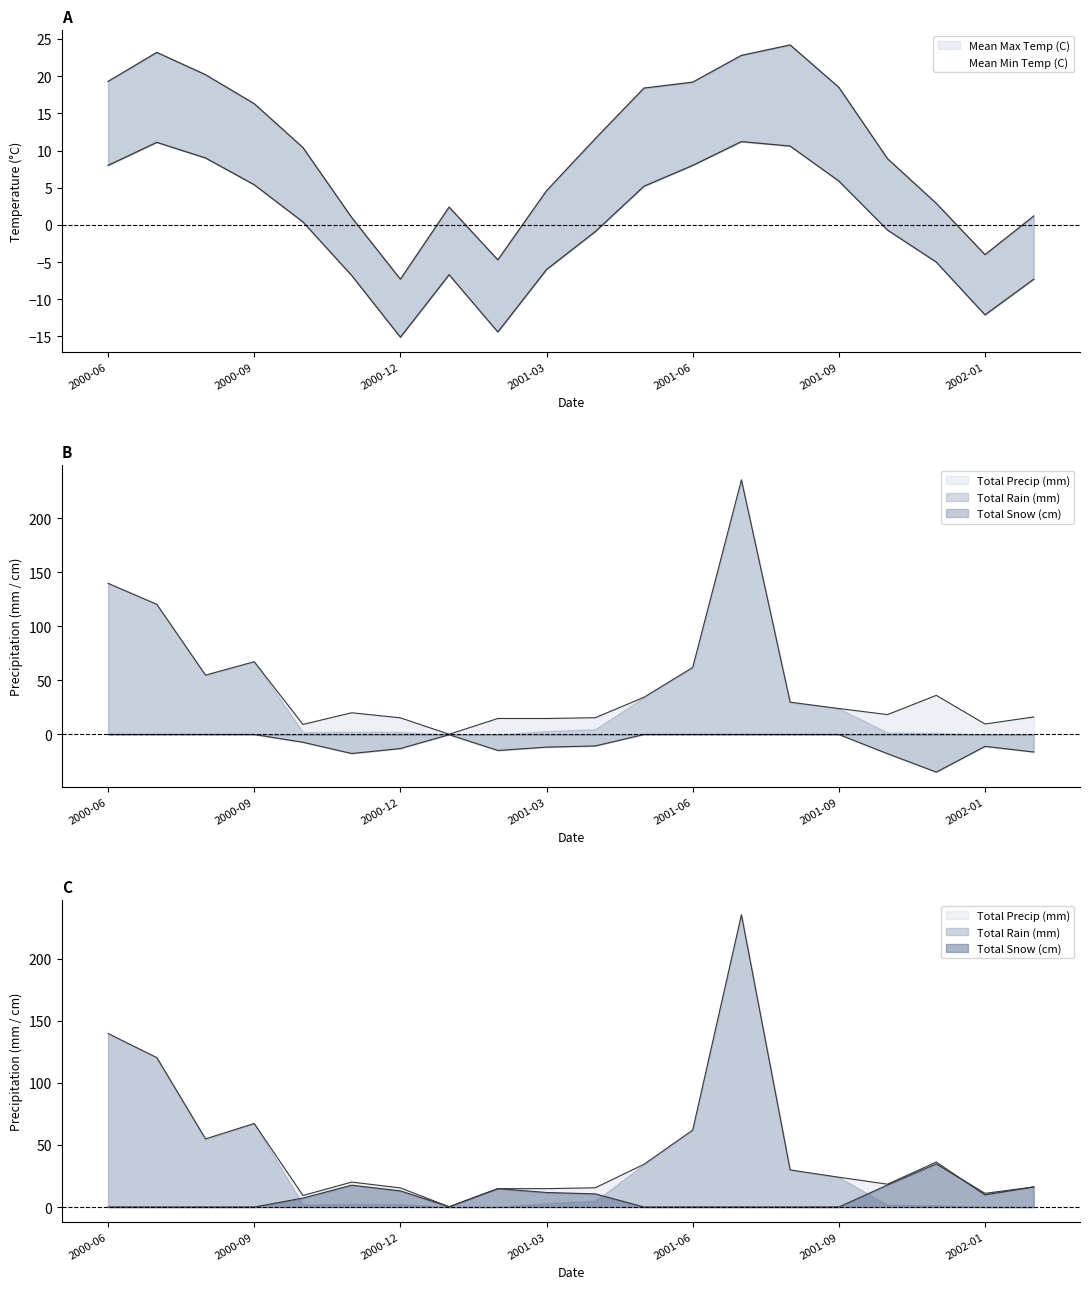

Which label corresponds to the smallest value in the chart?

2001-11